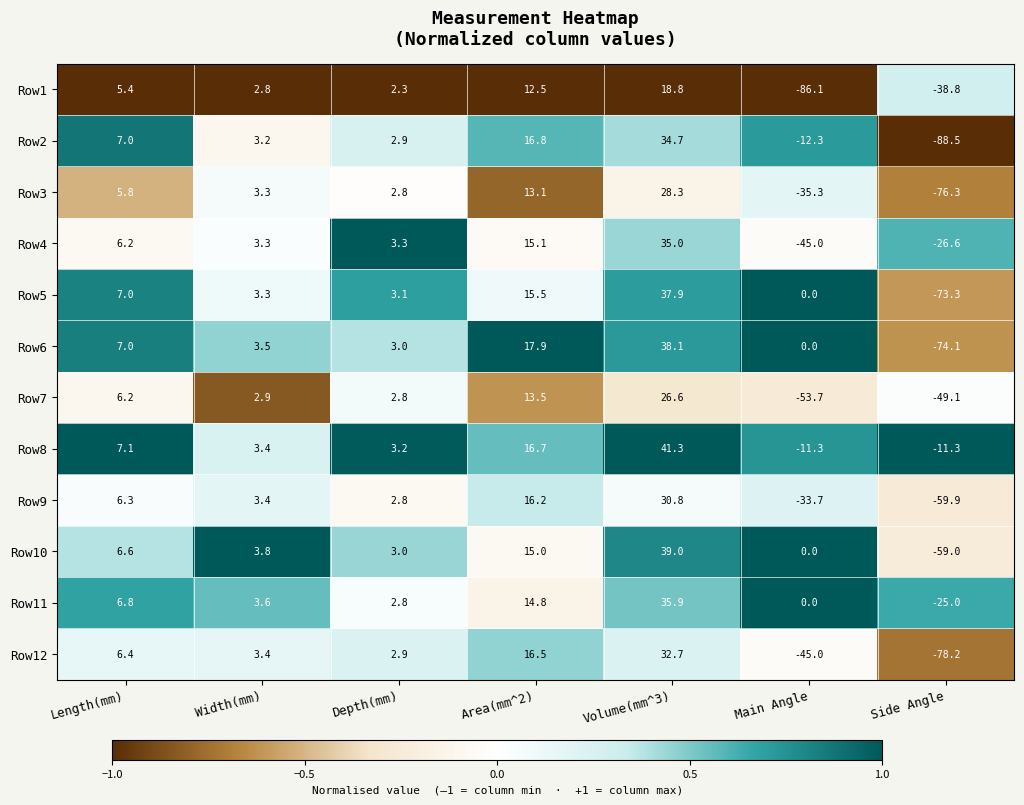

How many data points in Row2 are above 3?

4